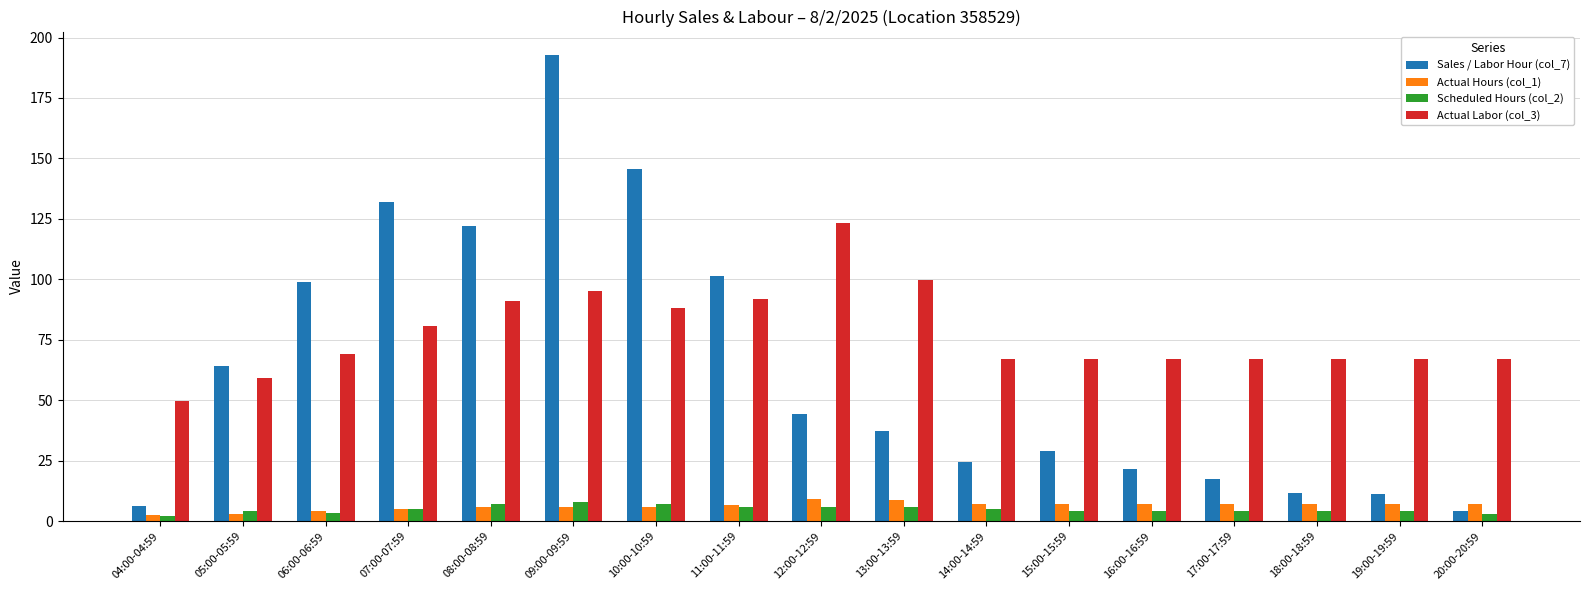

What is the spread (max minus min) of values at 11:00-11:59?

95.2